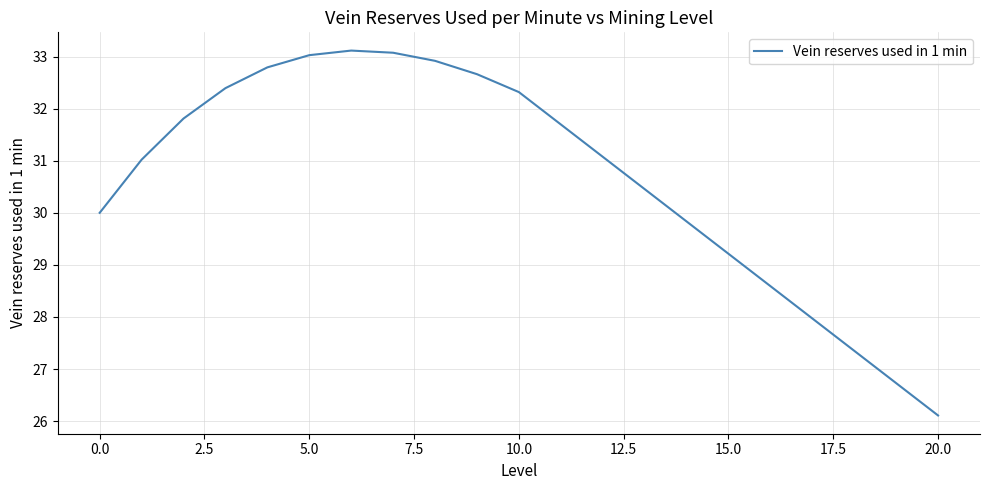

True or false: there are more than 0 points higher than both neighbors.

True